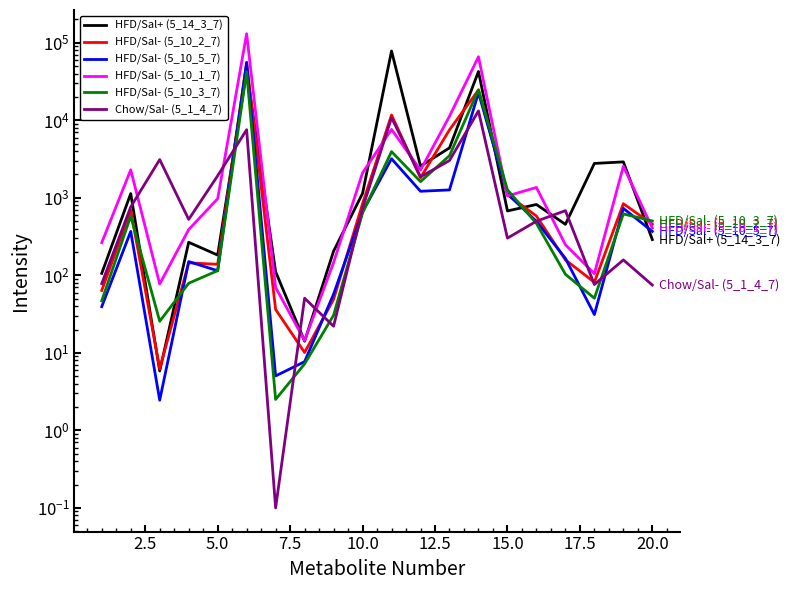

True or false: Chow/Sal- (5_1_4_7) has more than 1 interior local peaks.

True